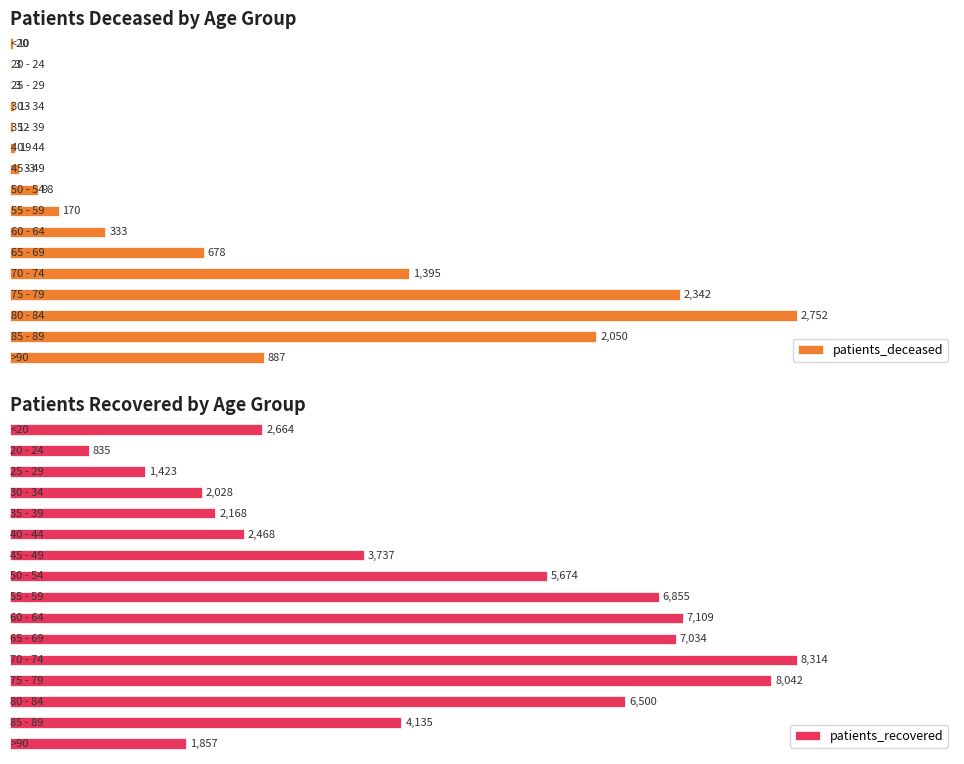

How many values in the patients_recovered series are below 4135?

8